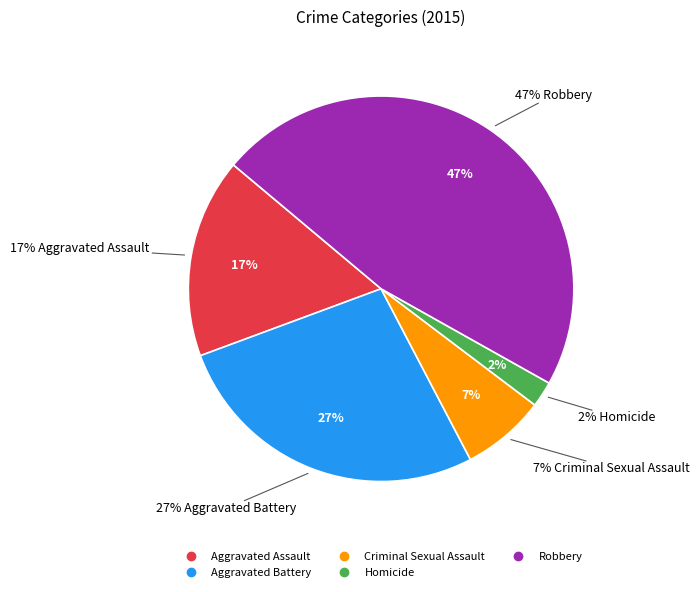

True or false: Aggravated Assault accounts for 17% of the total.

True